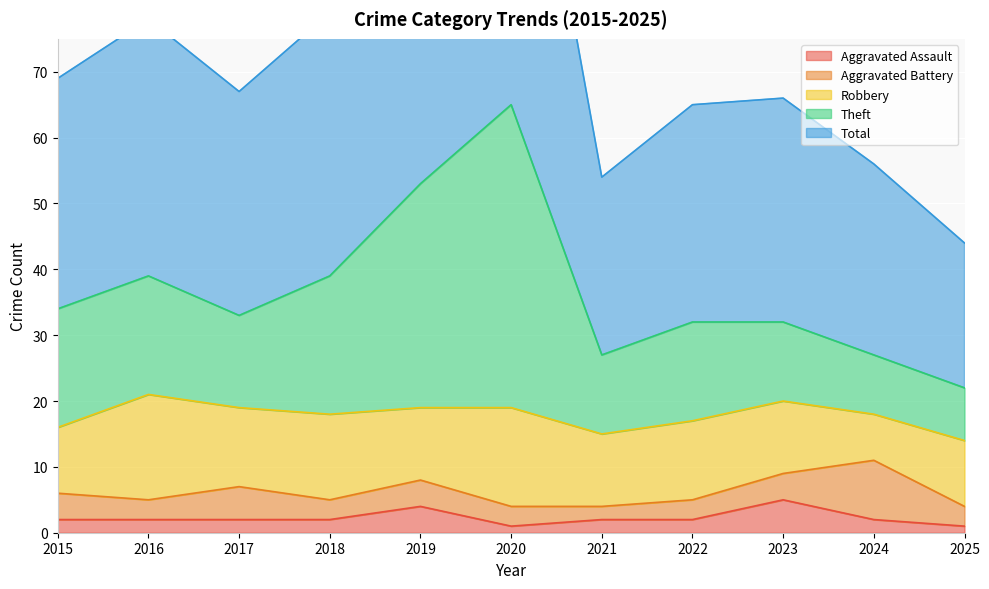

At which label is Theft closest to 43?

2016